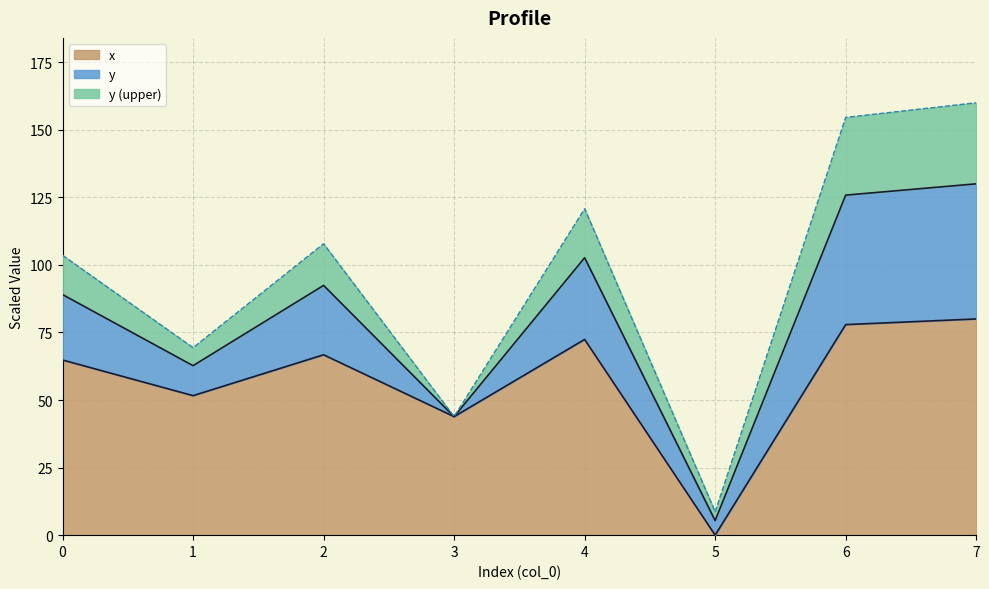

What is the difference between the maximum and minimum values?

80.0